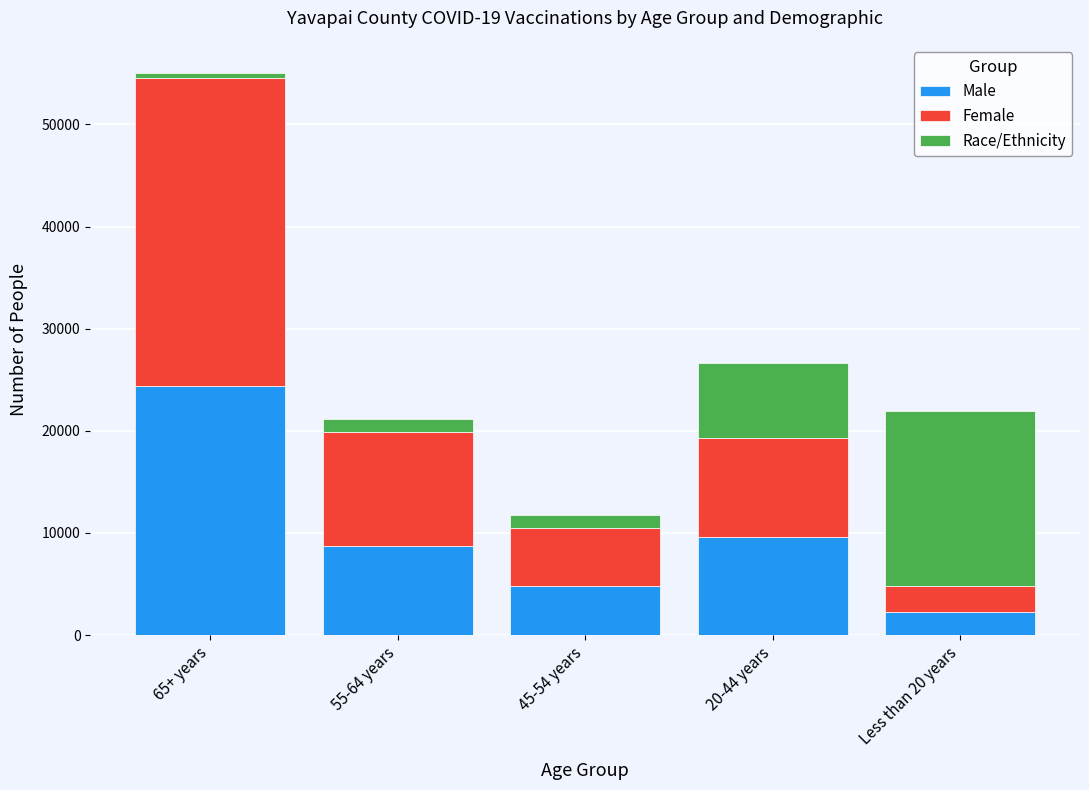

What is the difference between the second highest and minimum values in the Male series?

7341